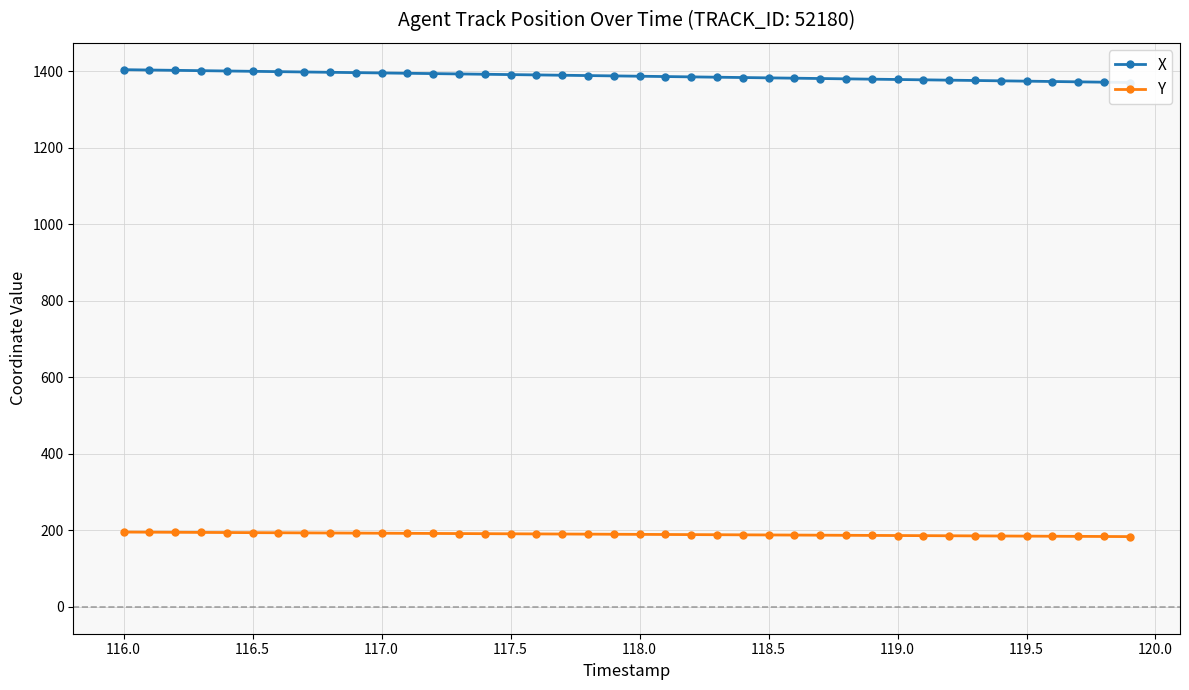

Reading left to right, what are all the values shown in this chart?

X: 1404.2	1403.3	1402.5	1401.6	1400.8	1399.9	1399.1	1398.2	1397.3	1396.5	1395.6	1394.8	1393.9	1393.1	1392.2	1391.4	1390.5	1389.7	1388.8	1387.9	1387.1	1386.2	1385.4	1384.5	1383.7	1382.8	1382.0	1381.1	1380.2	1379.4	1378.5	1377.7	1376.8	1375.9	1375.1	1374.2	1373.3	1372.4	1371.5	1370.7
Y: 195.5	195.2	194.9	194.6	194.3	194.0	193.7	193.4	193.1	192.8	192.5	192.2	191.9	191.6	191.3	191.0	190.7	190.4	190.1	189.8	189.5	189.2	188.9	188.6	188.3	188.0	187.7	187.4	187.1	186.8	186.5	186.2	185.9	185.5	185.2	184.9	184.6	184.3	184.0	183.7